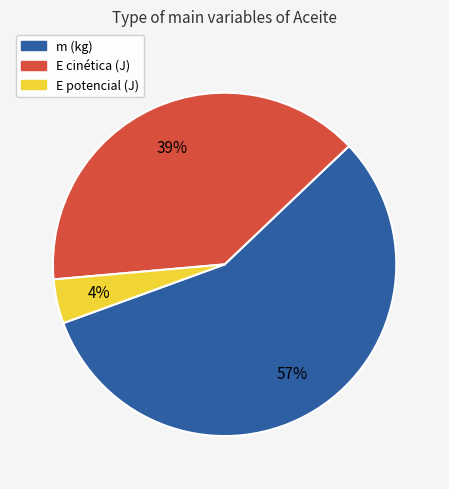

To the nearest percent, what is the combined percentage of m (kg) and E cinética (J)?

96%